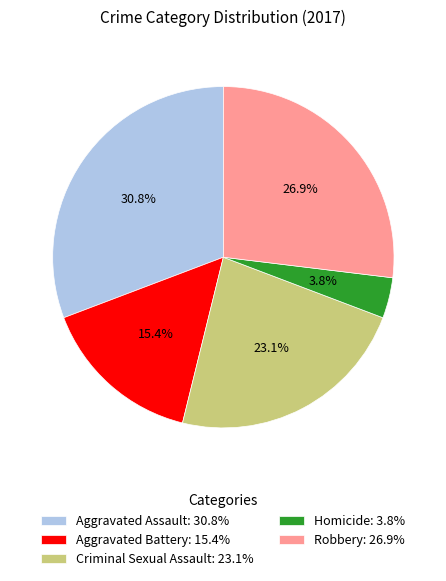

Which slice is the smallest?

Homicide